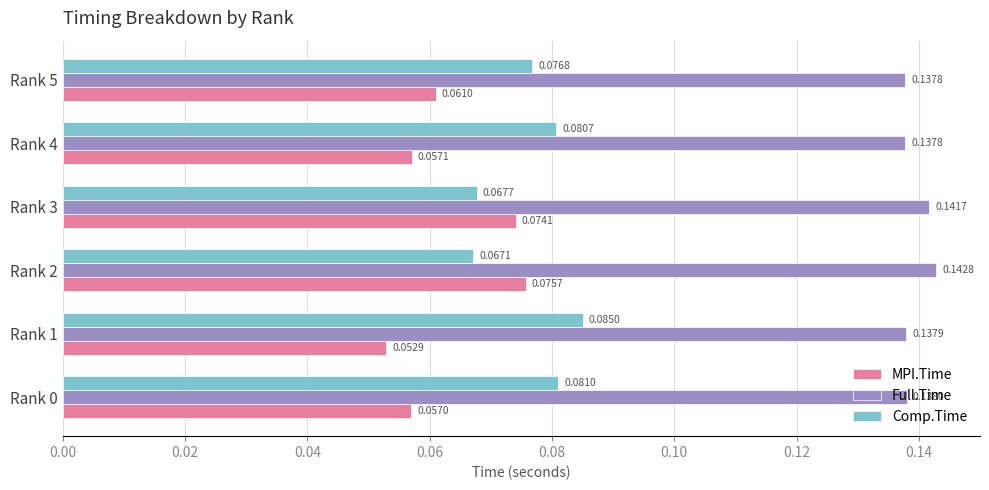

Which series changed the most between Rank 1 and Rank 4?

Comp.Time